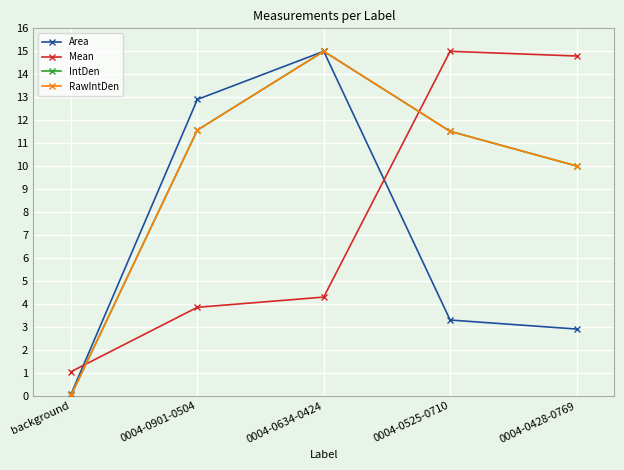

At which category is the sum across all series the highest?

0004-0634-0424